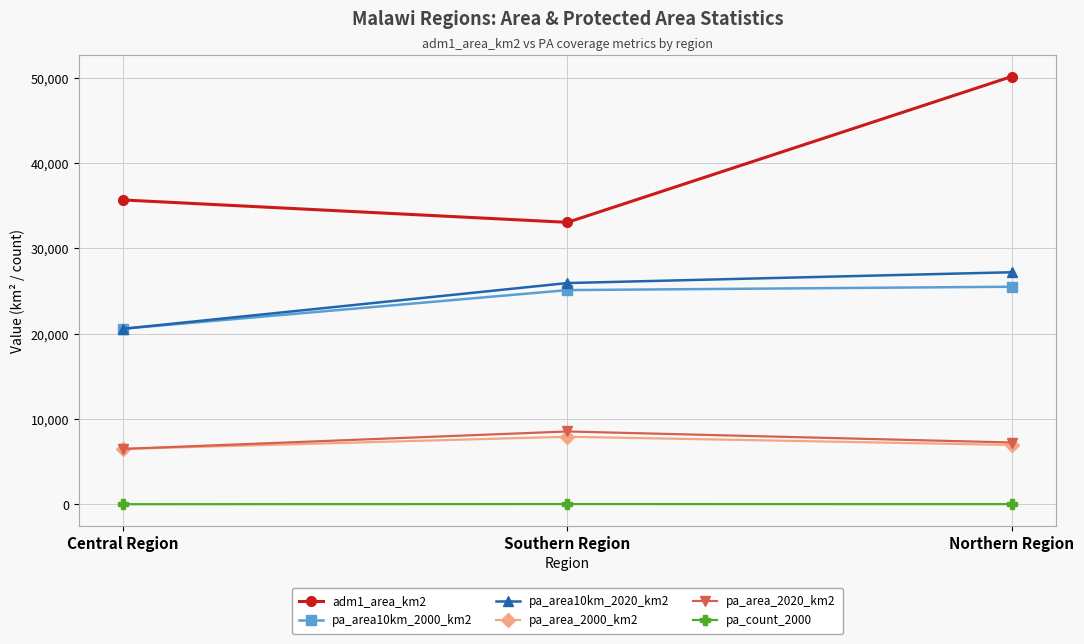

What is the approximate value of pa_count_2000 at Southern Region?

41.0